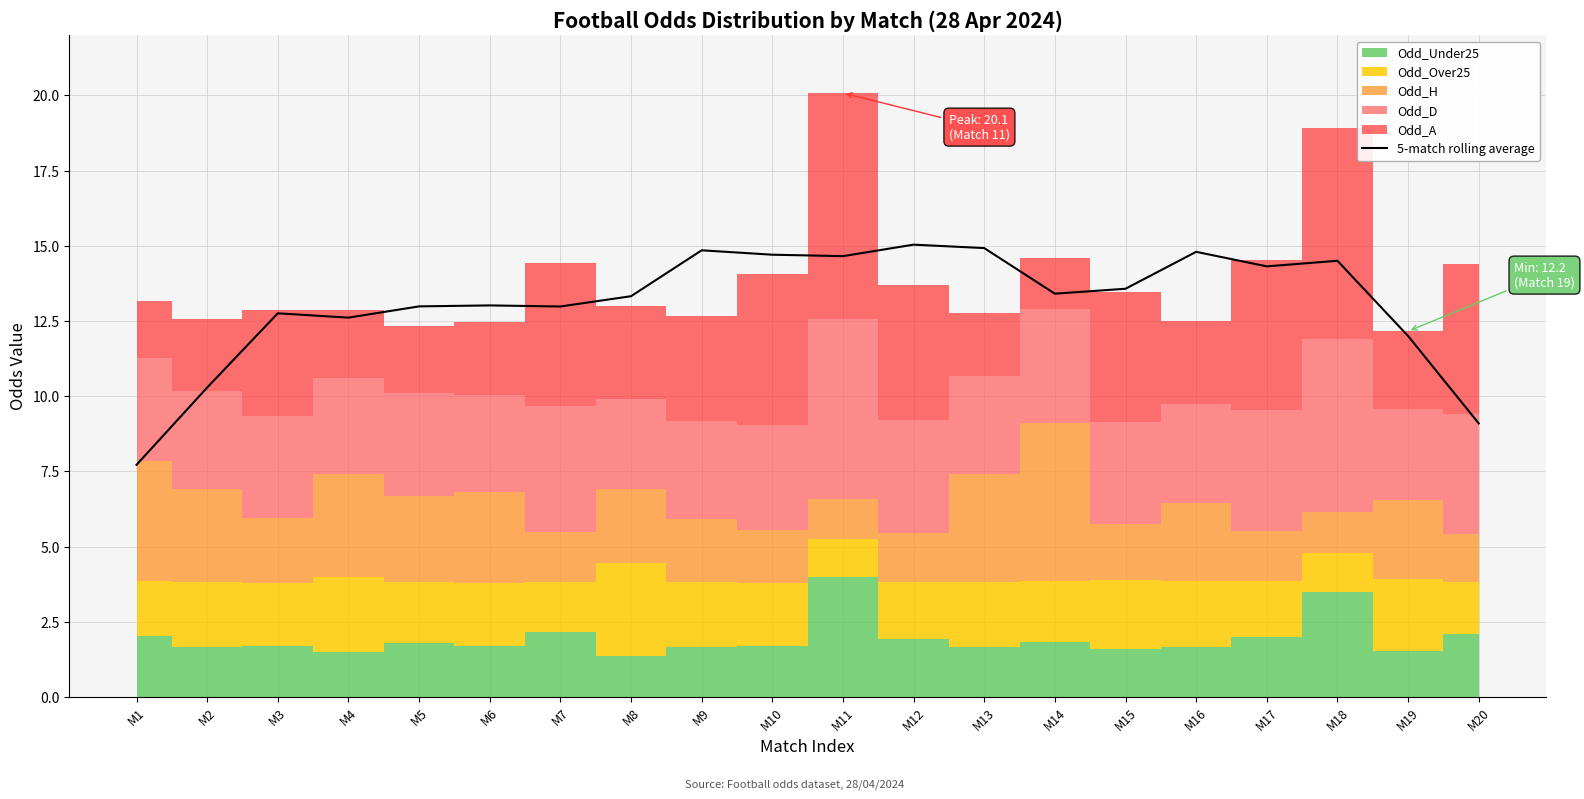

What is the approximate value at M6?

13.0